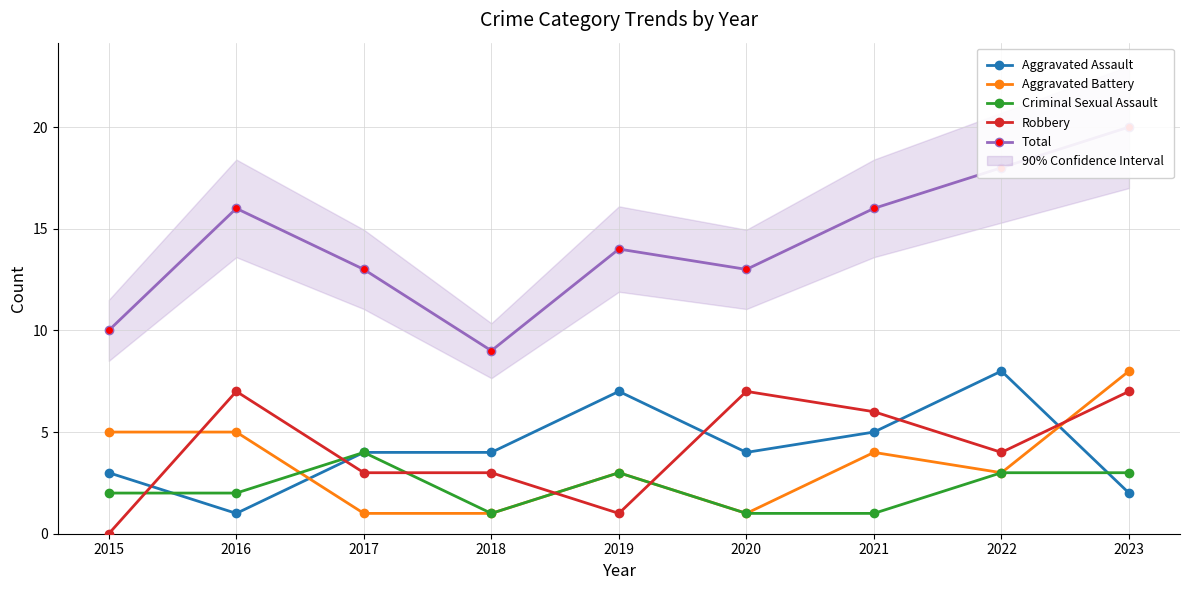

Is it true that Total equals 13 at 2017?

True